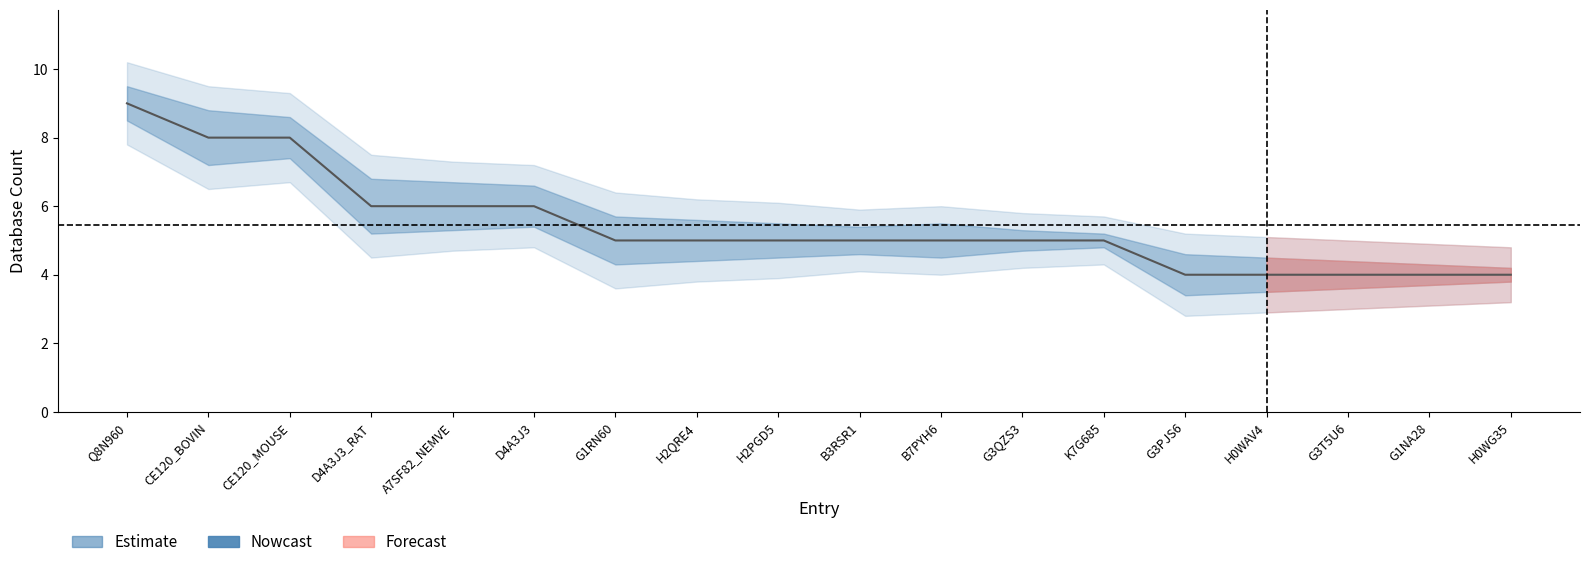

Does the chart display data point markers on the line(s)?

No